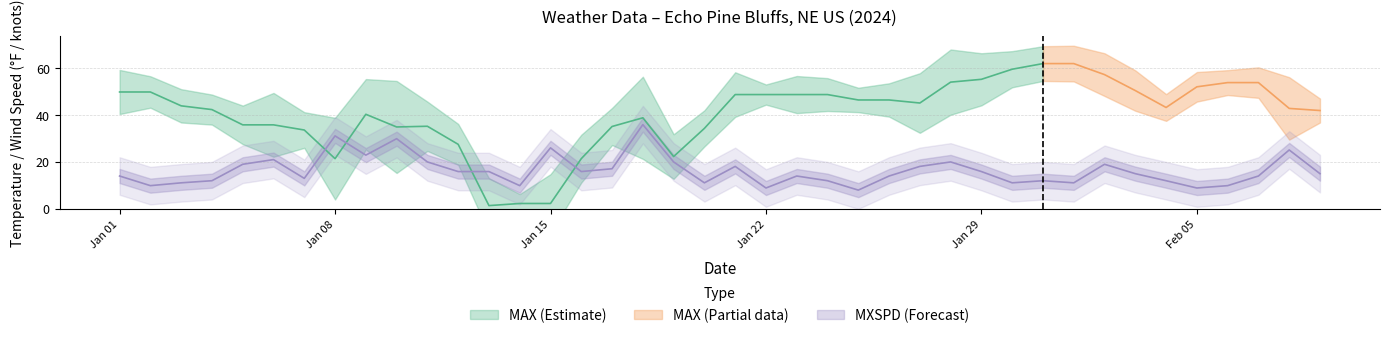

Is the value of WDSP at 2024-02-08 greater than the value of MAX at 2024-01-09?

No